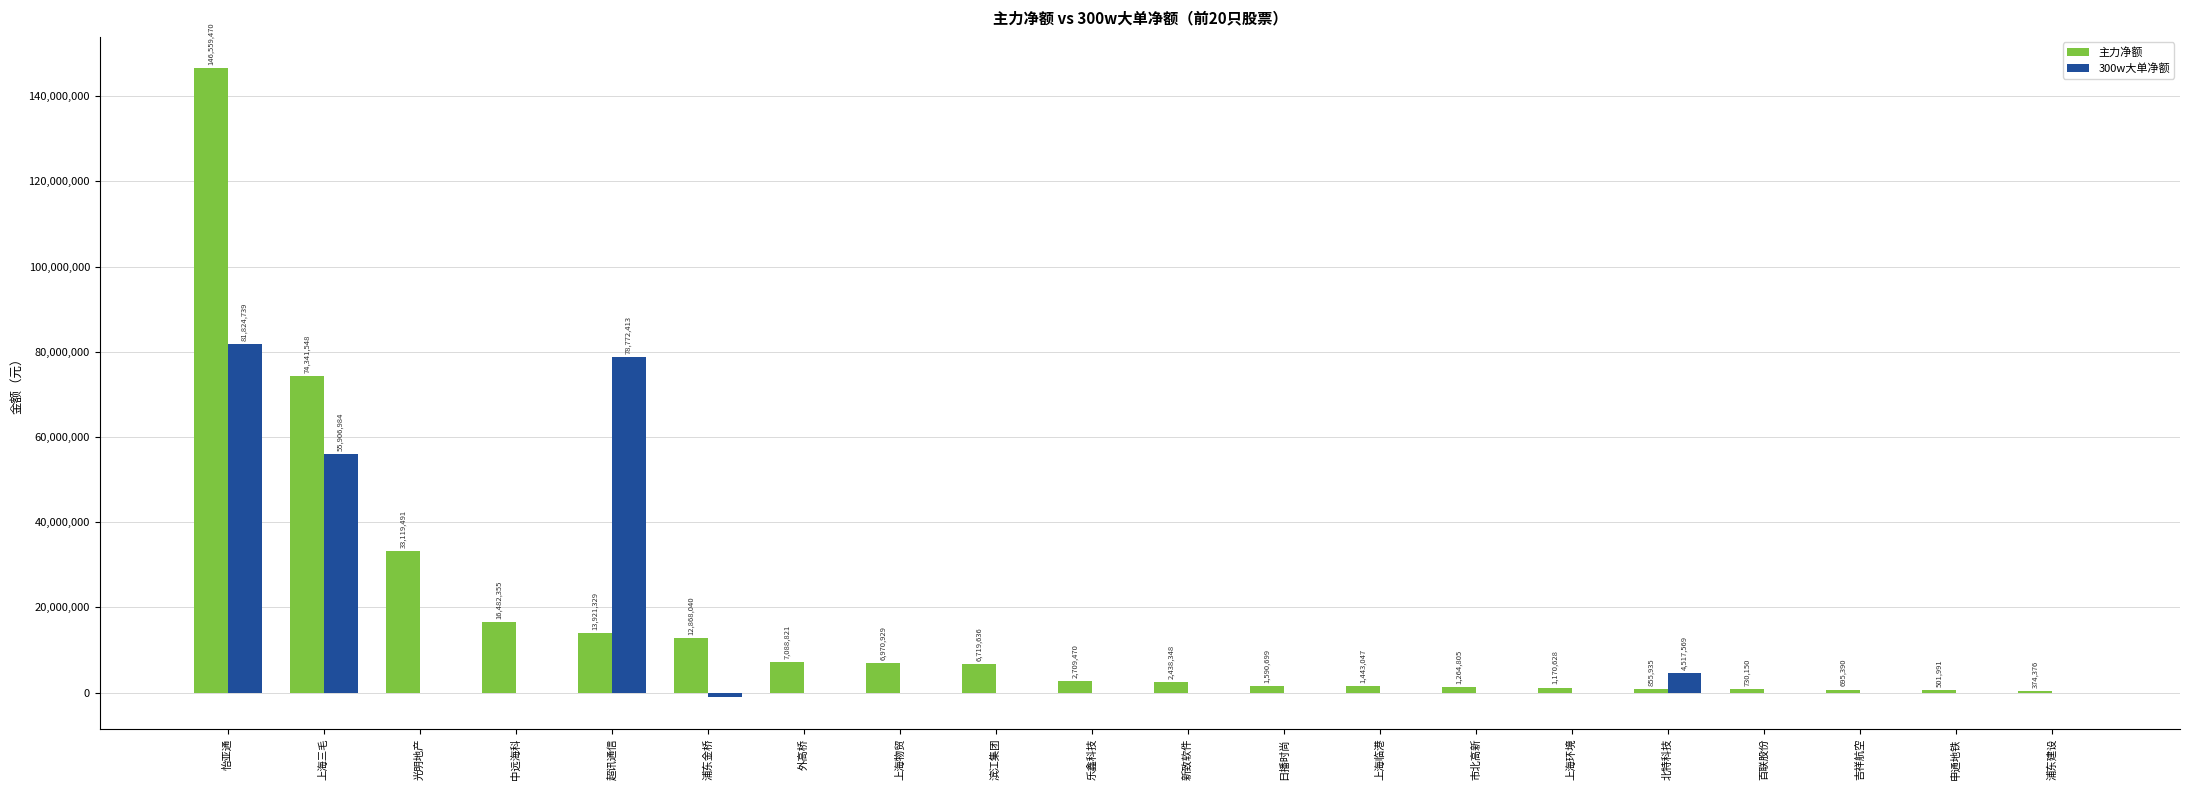

Where is 300w大单净额 nearest to the value 40347001?

上海三毛